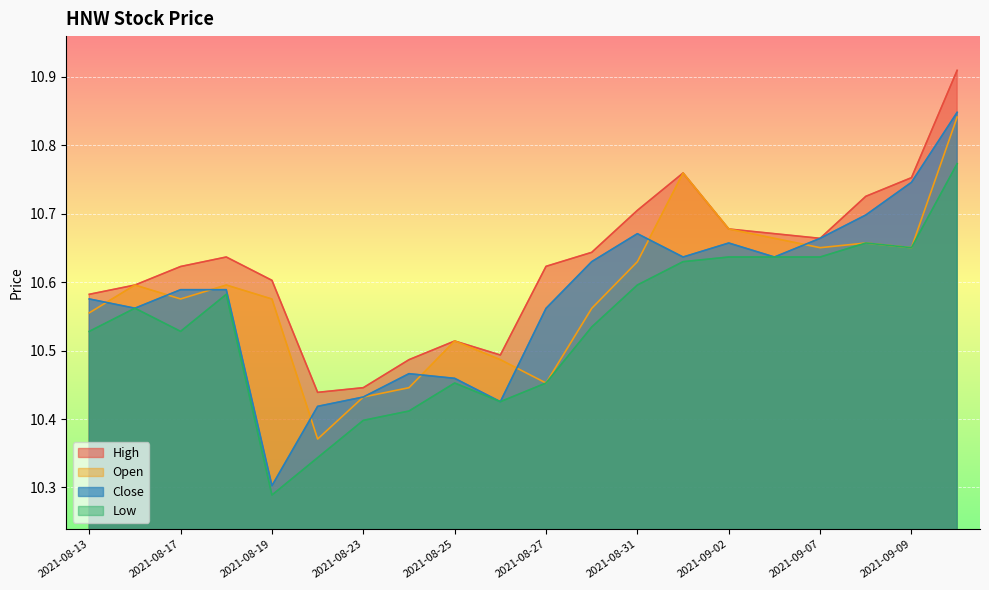

What is the minimum value shown in the chart?

10.3